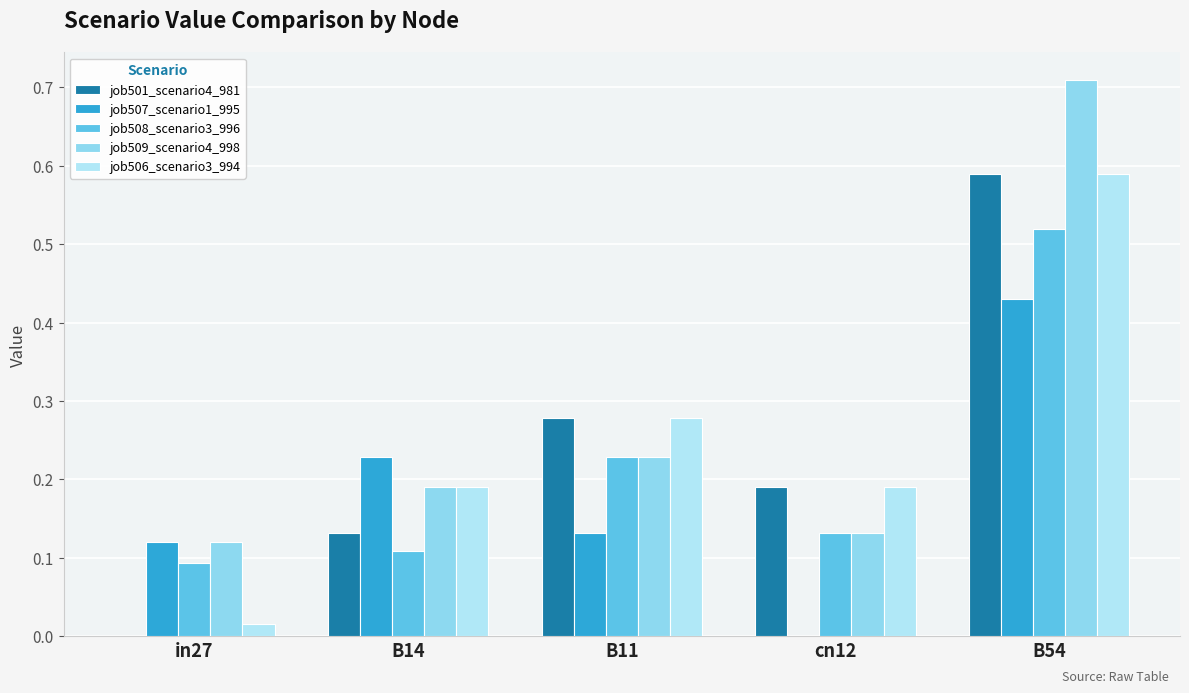

Reading left to right, transcribe all the data shown in this chart.

job501_scenario4_981: 0.0	0.1	0.3	0.2	0.6
job507_scenario1_995: 0.1	0.2	0.1	0.0	0.4
job508_scenario3_996: 0.1	0.1	0.2	0.1	0.5
job509_scenario4_998: 0.1	0.2	0.2	0.1	0.7
job506_scenario3_994: 0.0	0.2	0.3	0.2	0.6